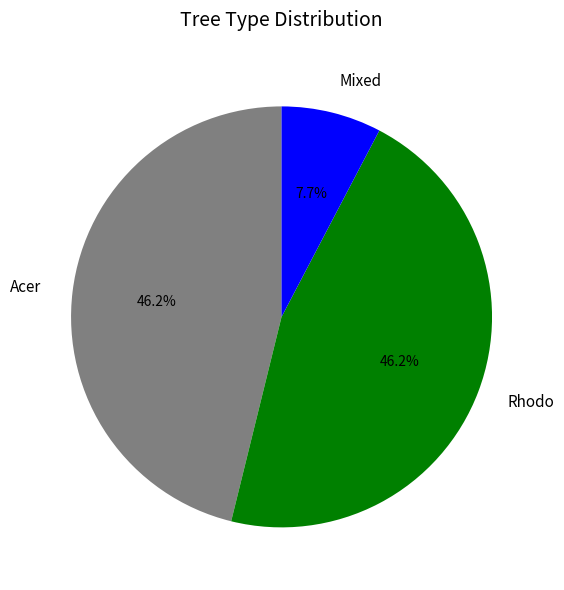

Is Acer the majority of the pie?

No